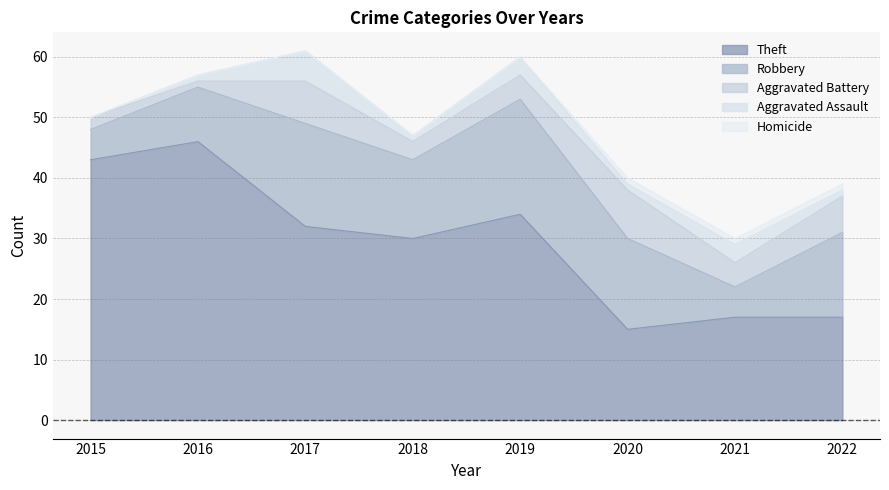

Where is the first local minimum for Robbery?

2018